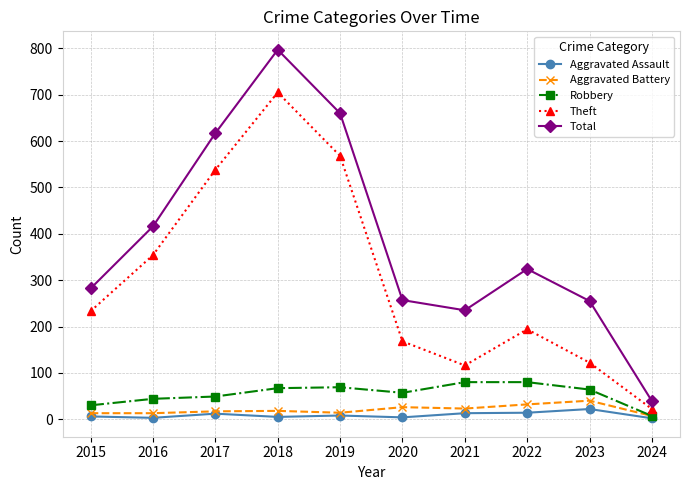

What is the maximum value shown in the chart?

797